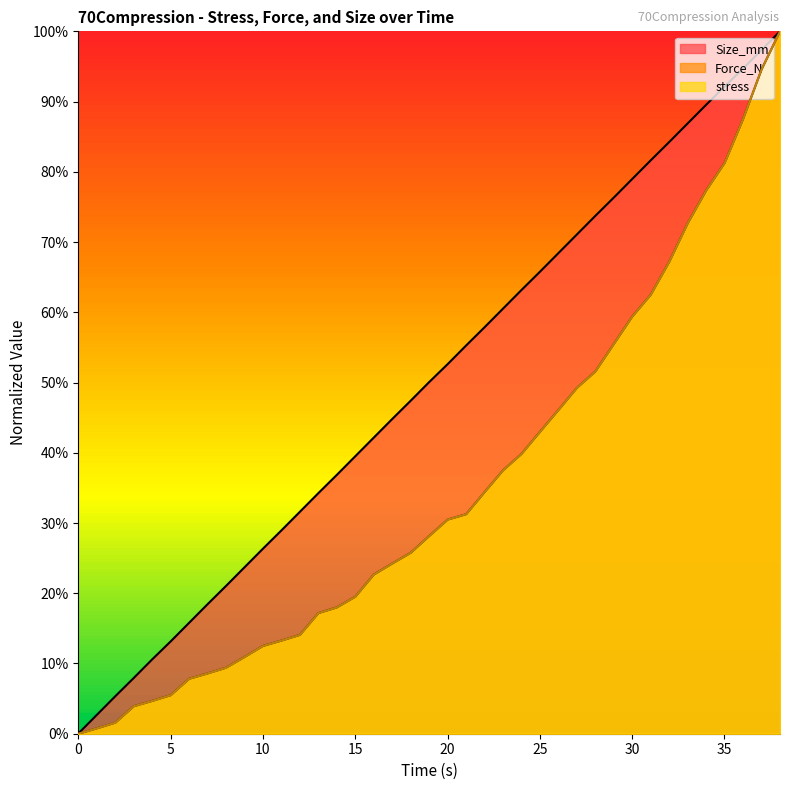

True or false: stress and Force_N cross at least once.

False